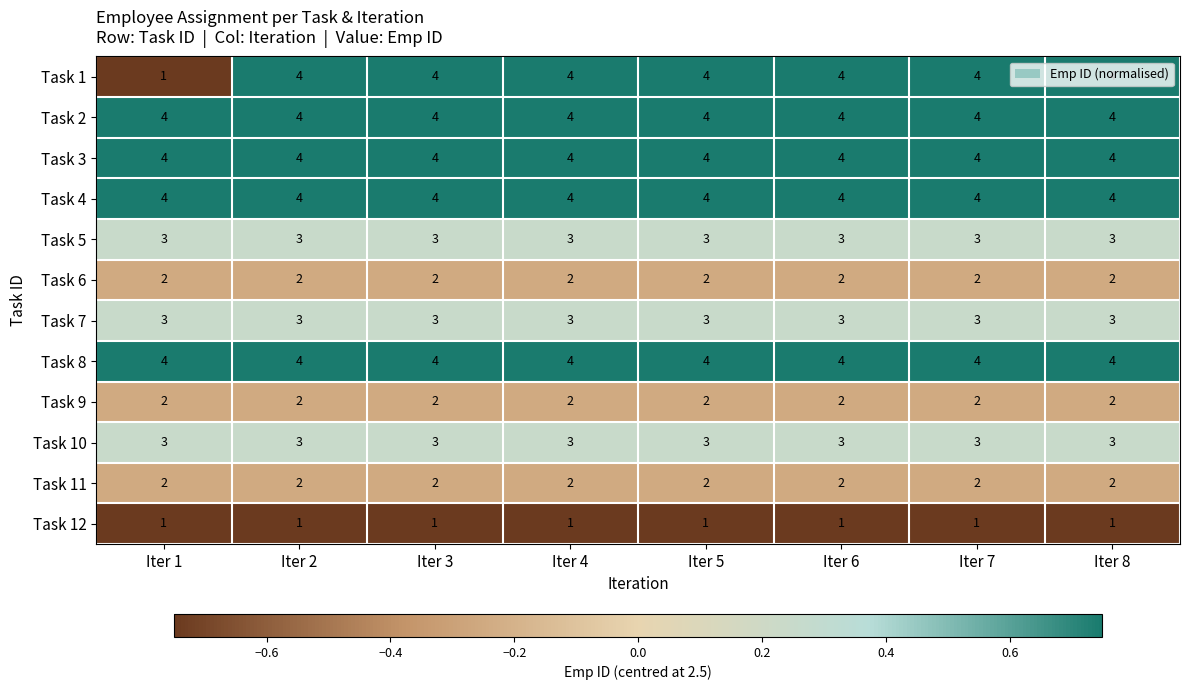

True or false: Task 1 has a value of 2 at Iter 1.

False